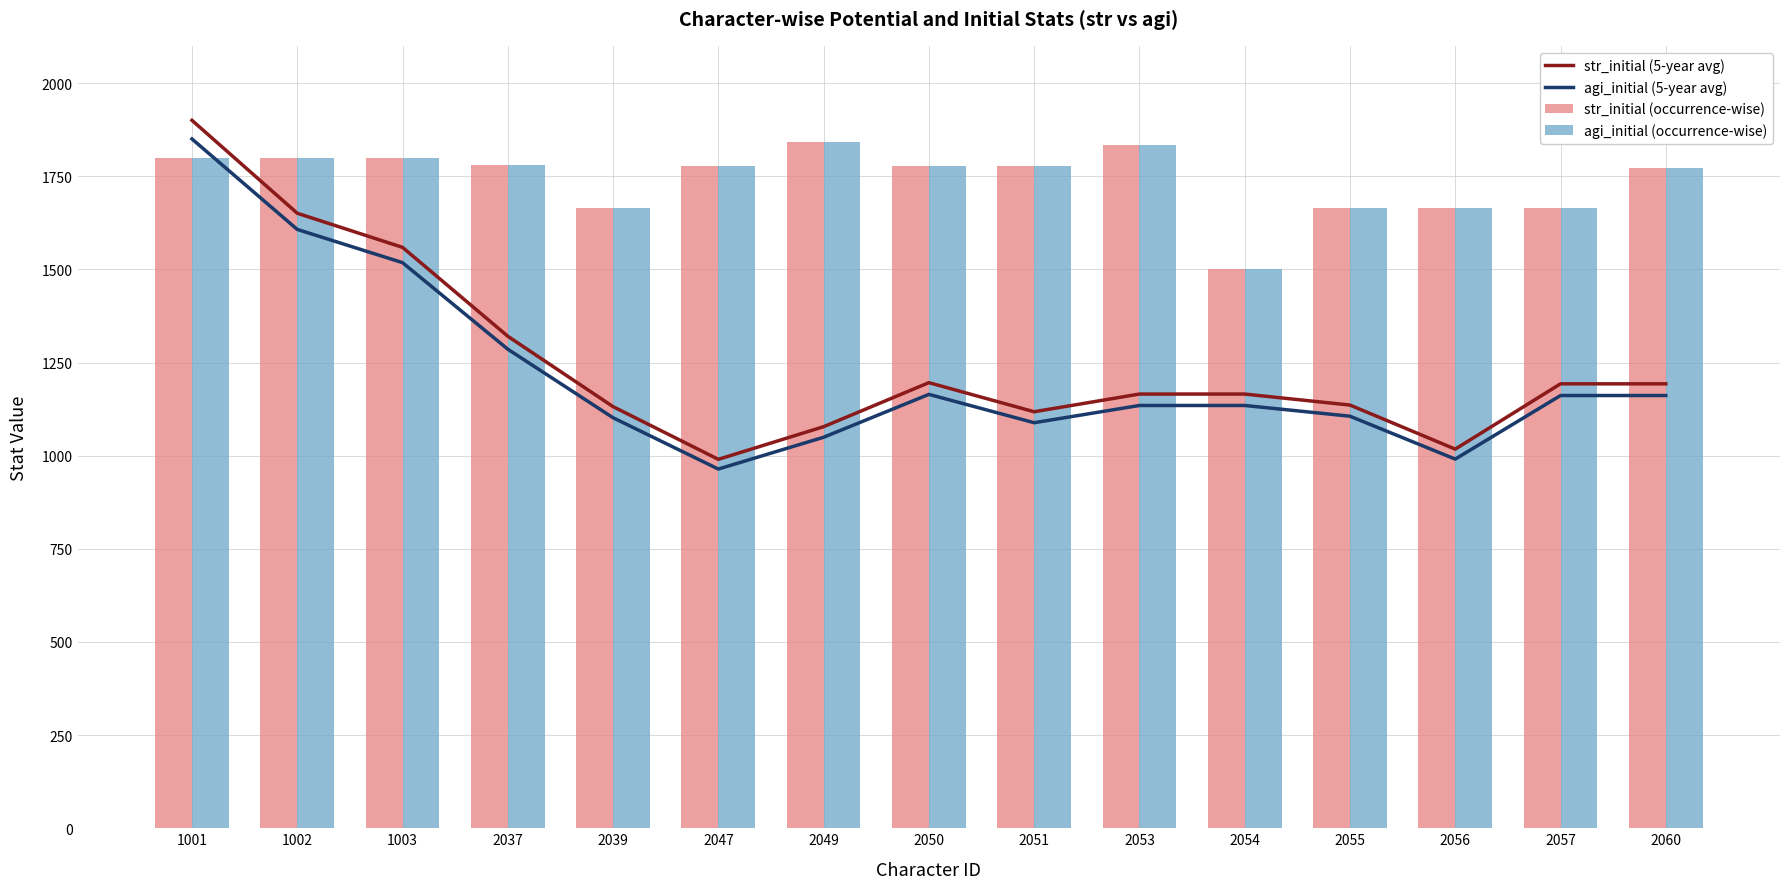

What is the total value across all series at 1002?

6857.8